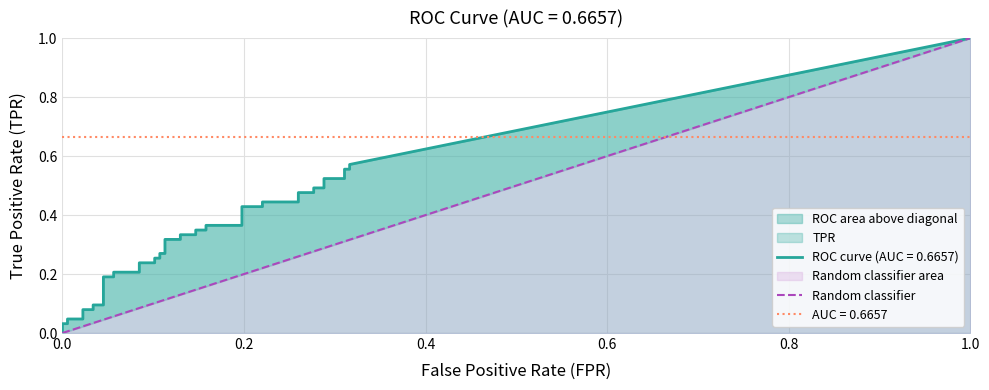

How many data points in fpr are above 0?

38